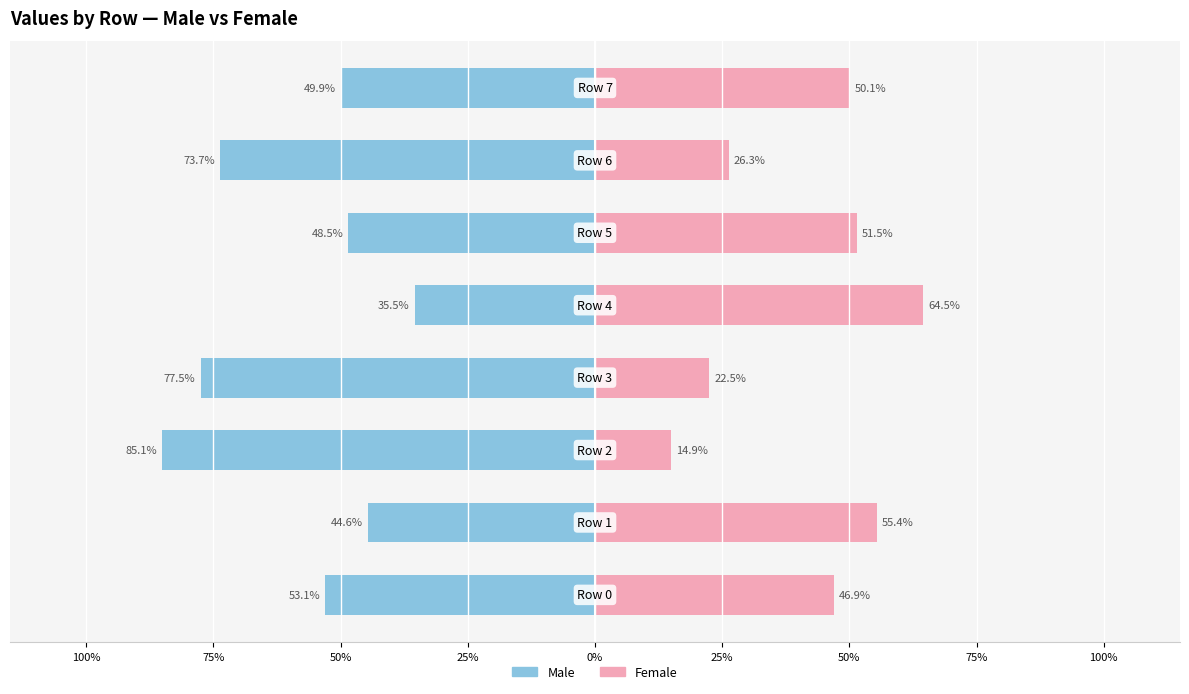

How many data points in Female are above 50?

4